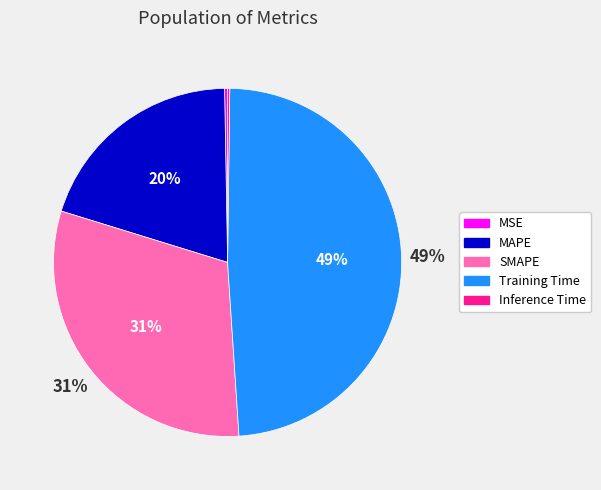

To the nearest percent, what is the difference between the largest and smallest slice percentages?

49%